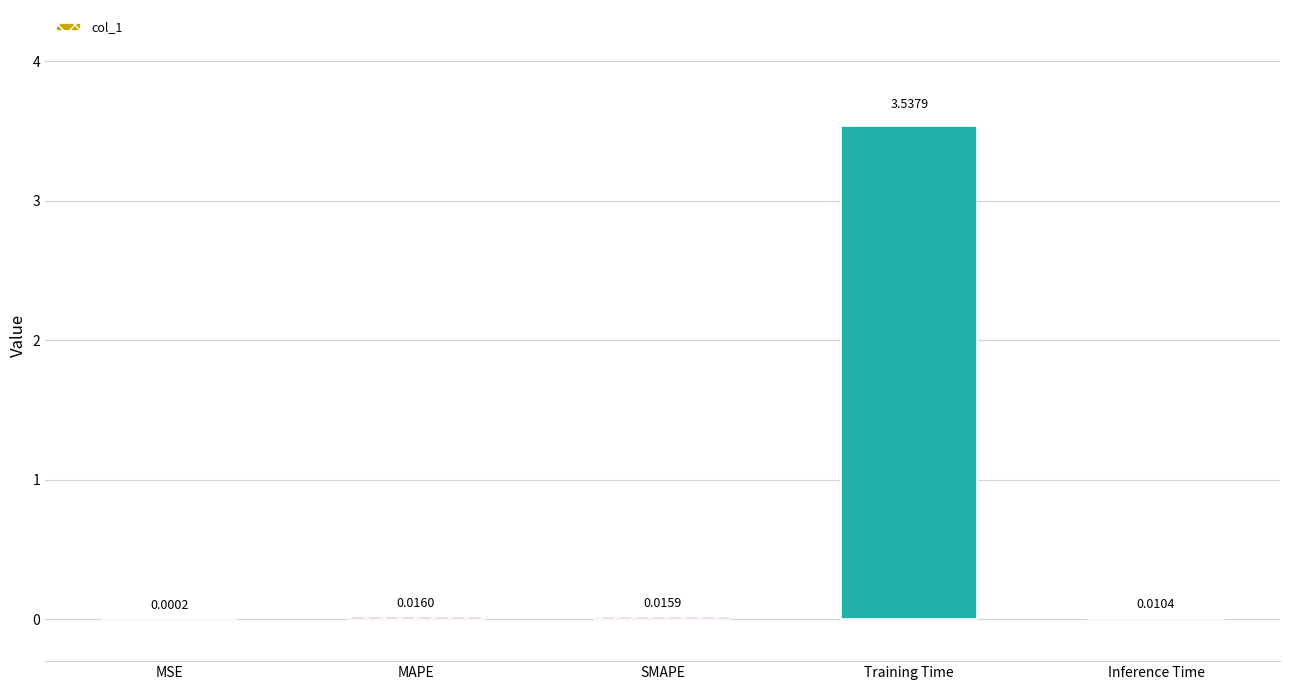

Between Inference Time and MSE, which is larger?

Inference Time